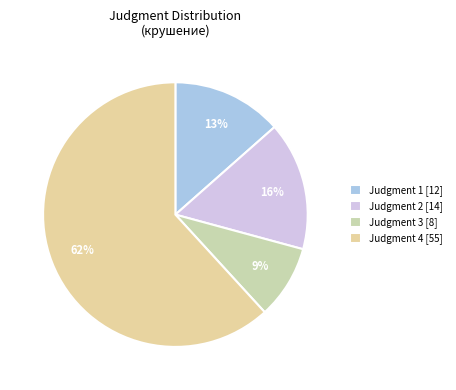

How many segments does this pie chart have?

4